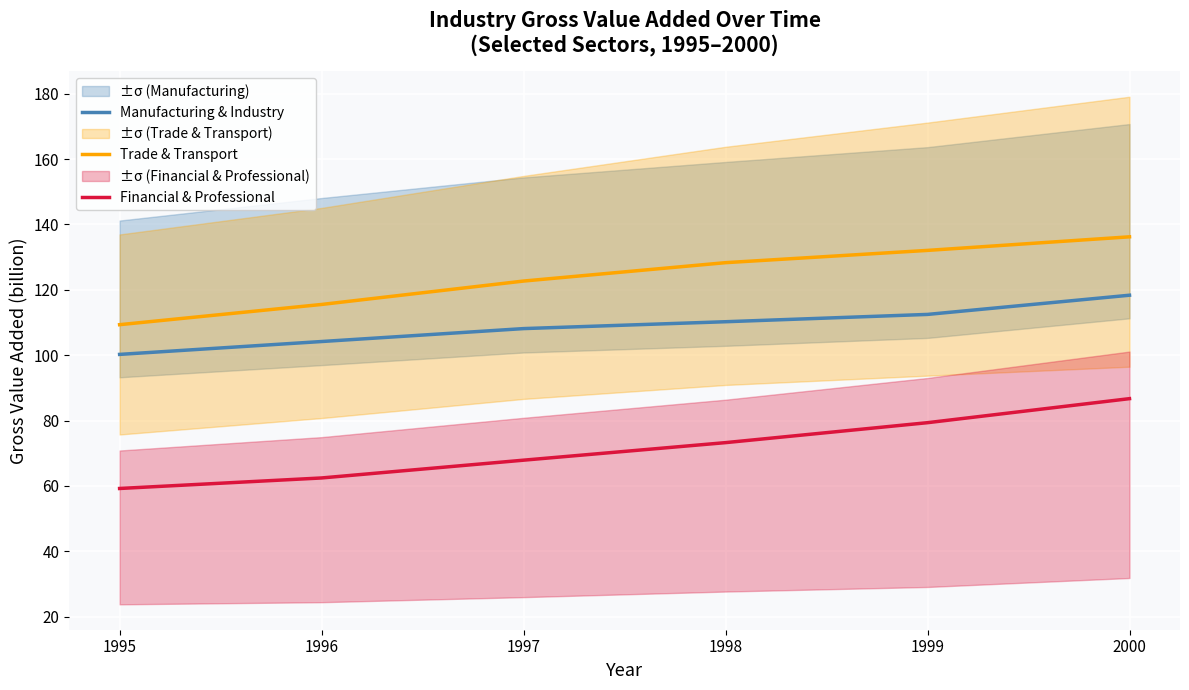

Which series has the widest spread of values?

Financial & Professional